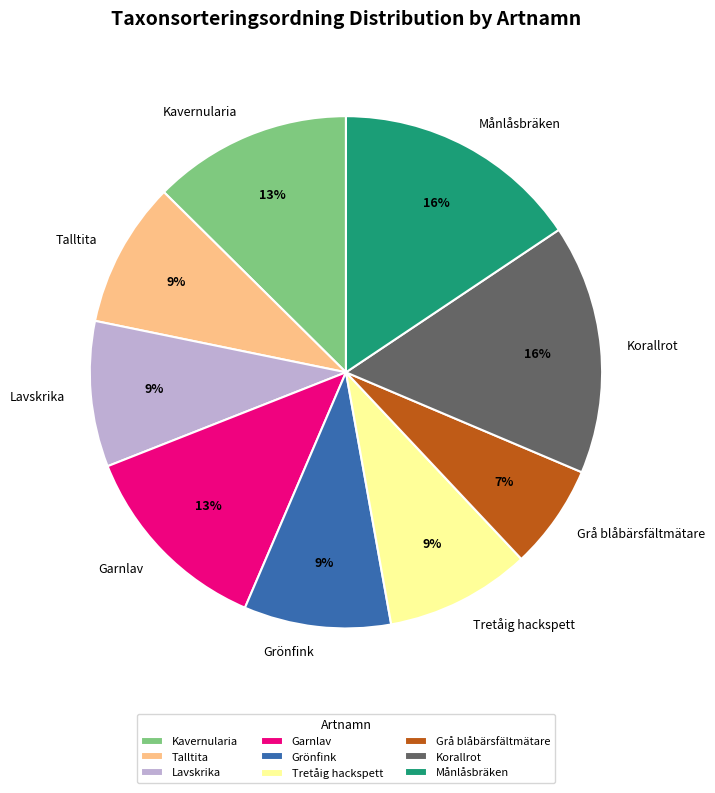

Is the sum of Garnlav and Korallrot greater than half?

No